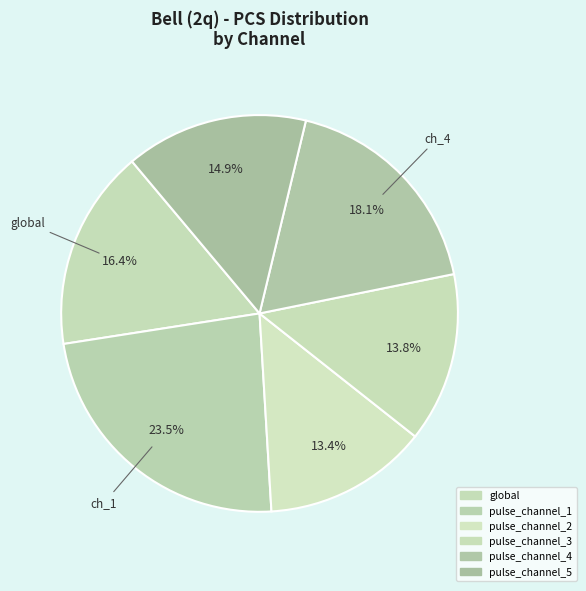

To the nearest percent, what is the difference between the largest and smallest slice percentages?

10%